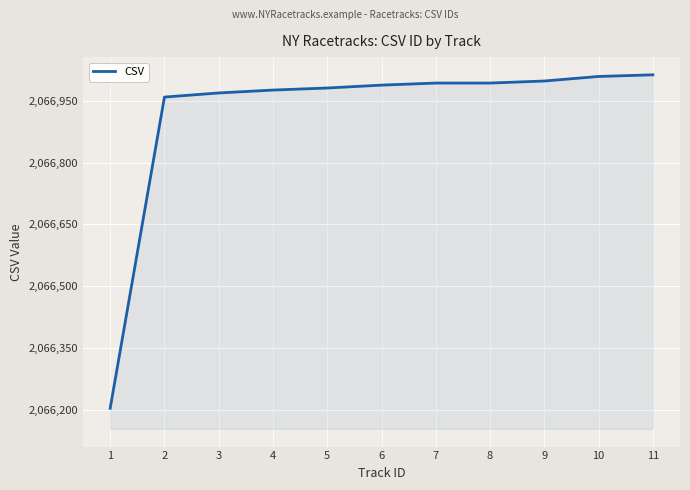

How many lines are shown in the chart?

1